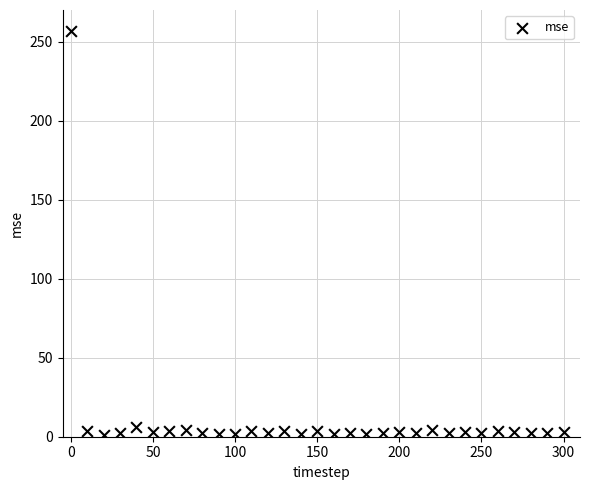

What is the range of Y values (max minus min)?

255.6